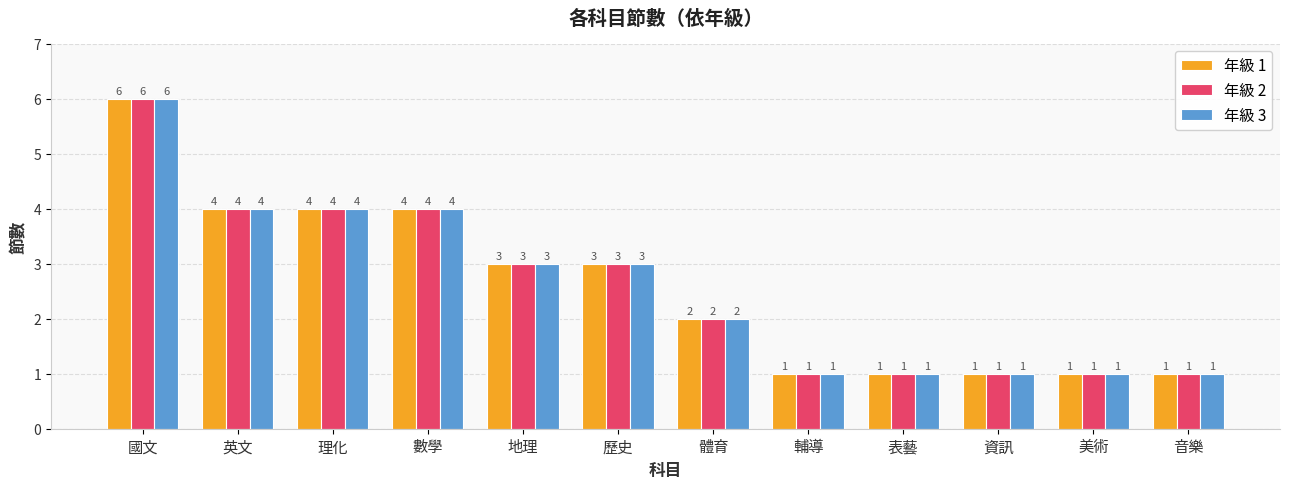

Is it true that 年級 3 equals 1 at 輔導?

True